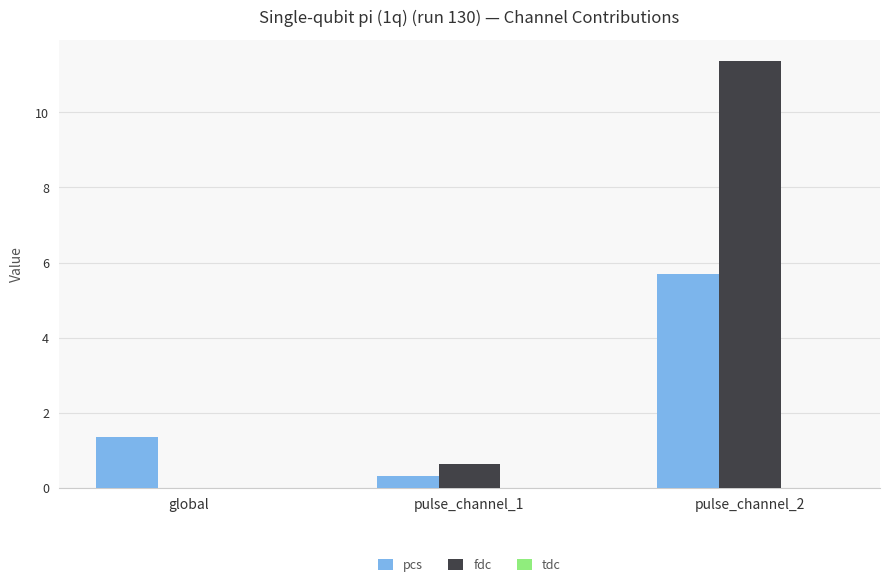

Which series changed the most between global and pulse_channel_2?

fdc